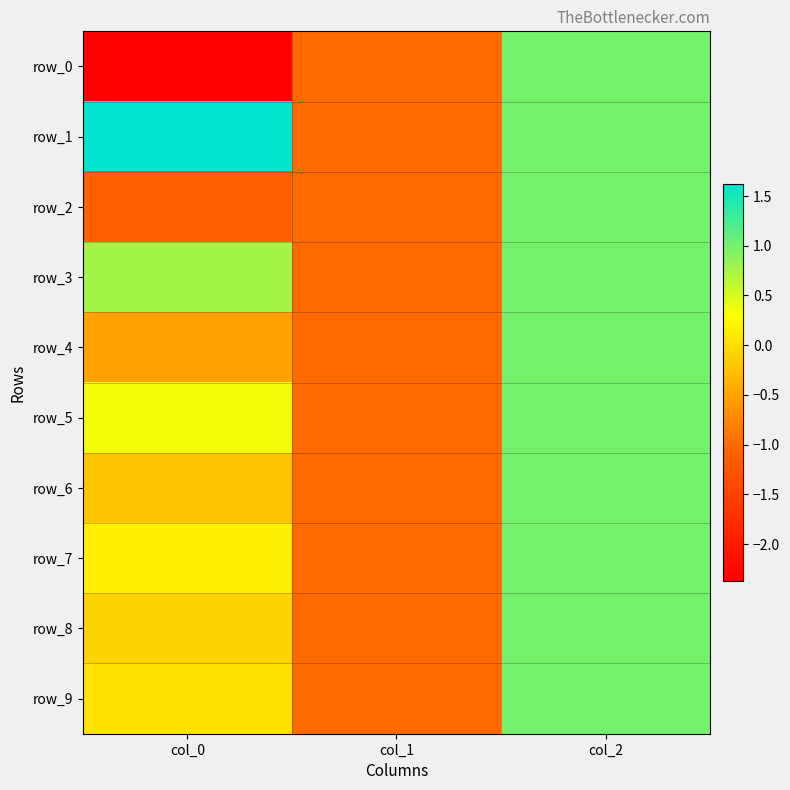

How many values in row_0 are above zero?

1